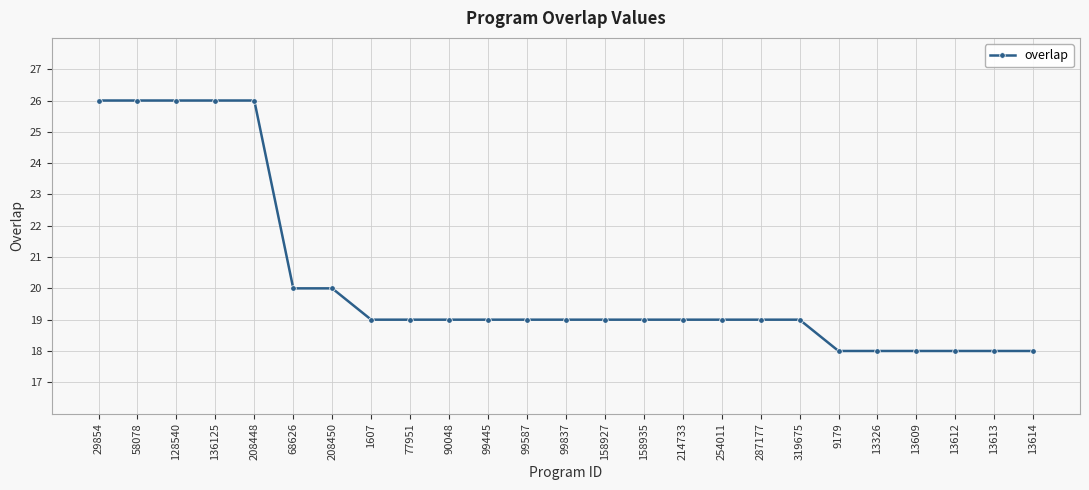

Reading left to right, extract all data points from this chart.

29854=26	58078=26	128540=26	136125=26	208448=26	68626=20	208450=20	1607=19	77951=19	90048=19	99445=19	99587=19	99837=19	158927=19	158935=19	214733=19	254011=19	287177=19	319675=19	9179=18	13326=18	13609=18	13612=18	13613=18	13614=18